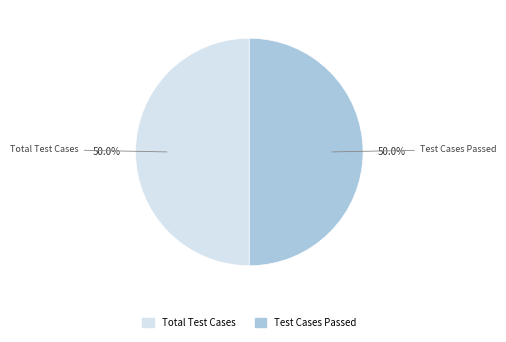

How many slices are in this pie chart?

2